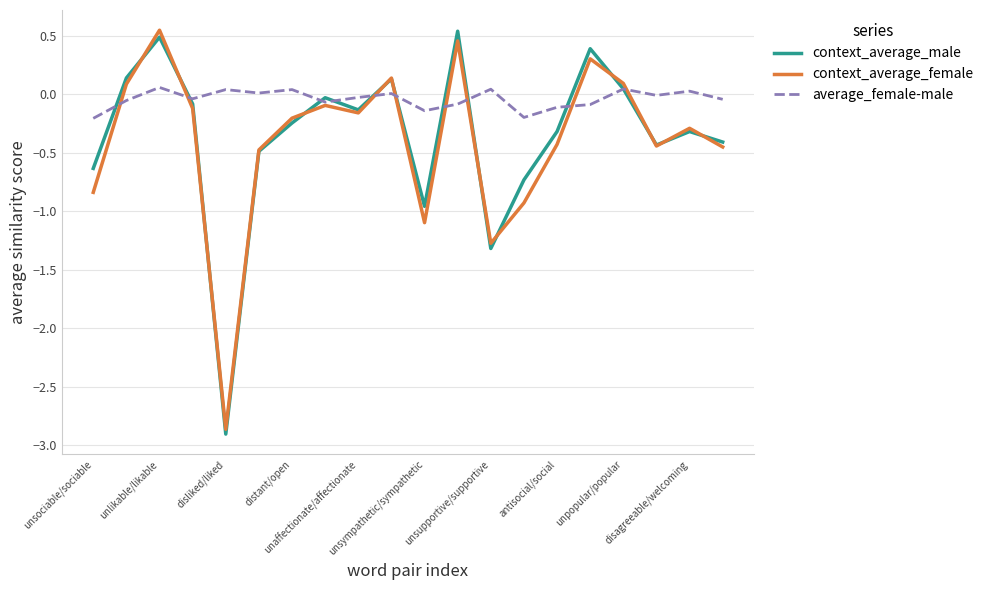

What is the smallest value displayed?

-2.9